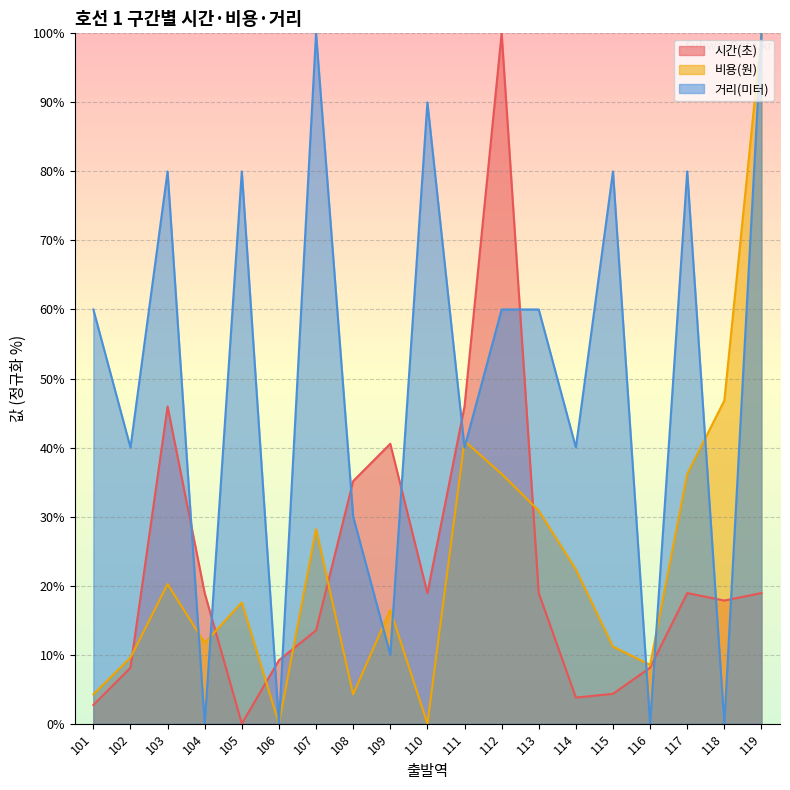

Which series has the largest range (max minus min)?

시간(초)